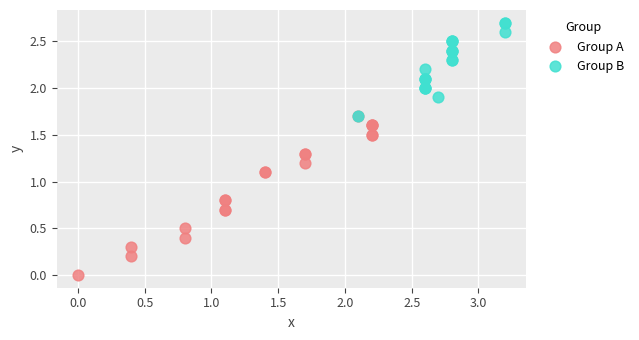

What are all the series names shown in the legend?

Group A, Group B